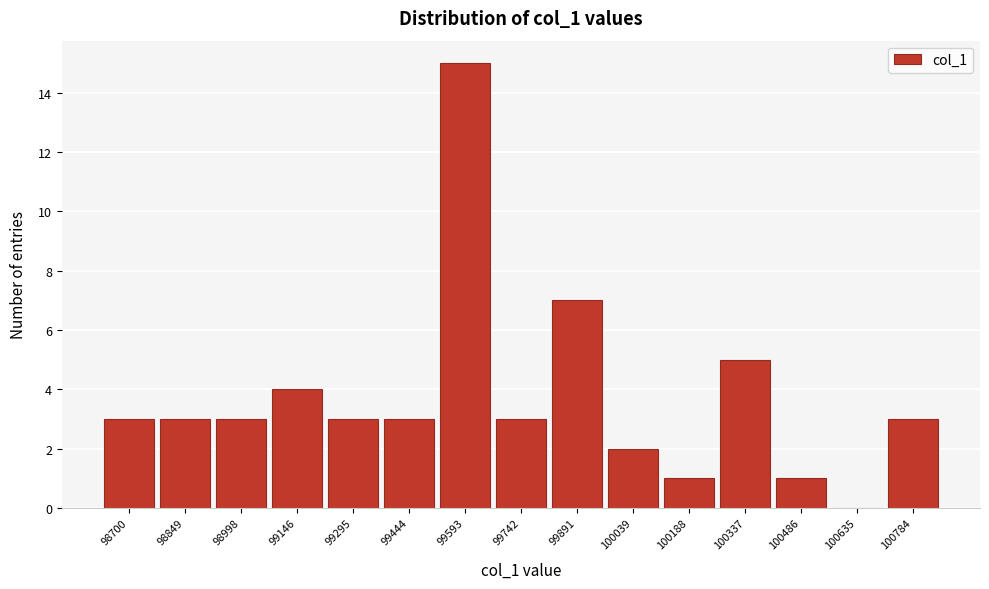

Reading left to right, what are all the values shown in this chart?

98700=3	98849=3	98998=3	99146=4	99295=3	99444=3	99593=15	99742=3	99891=7	100039=2	100188=1	100337=5	100486=1	100635=0	100784=3